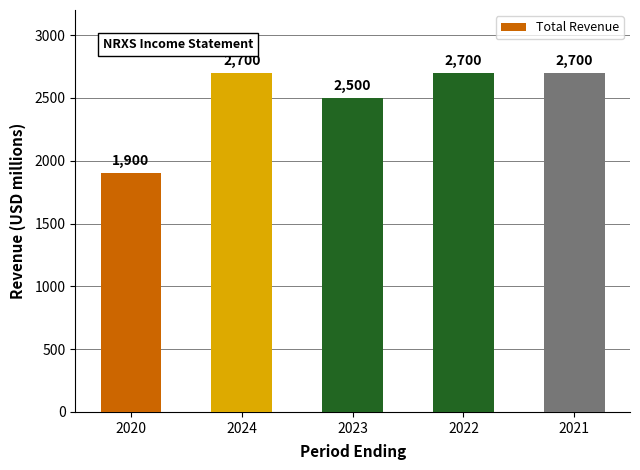

At which category does the chart reach its minimum across all series?

2020